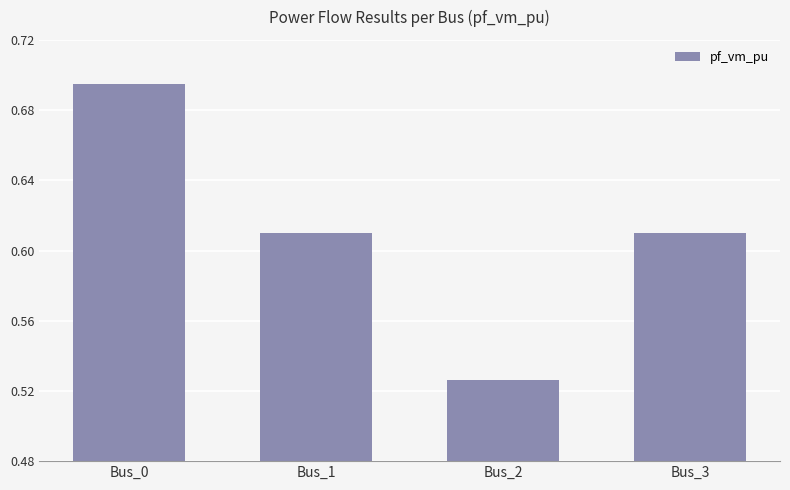

At which category does the chart reach its peak across all series?

Bus_0